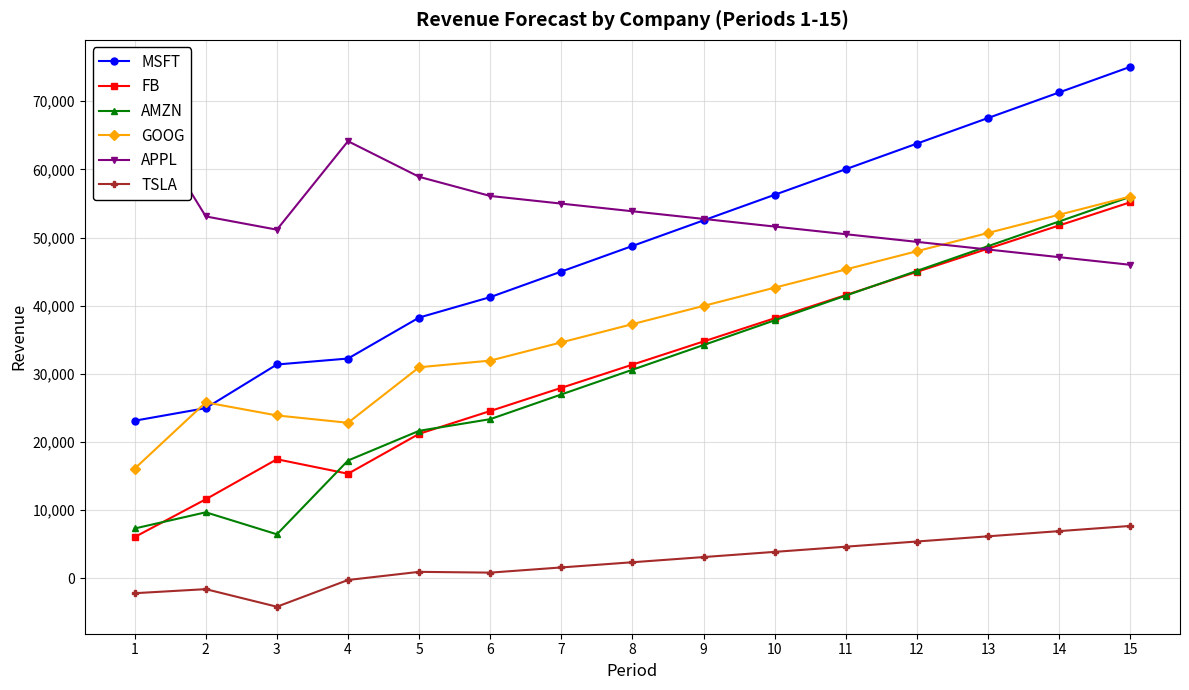

Count the number of categories in the chart.

15